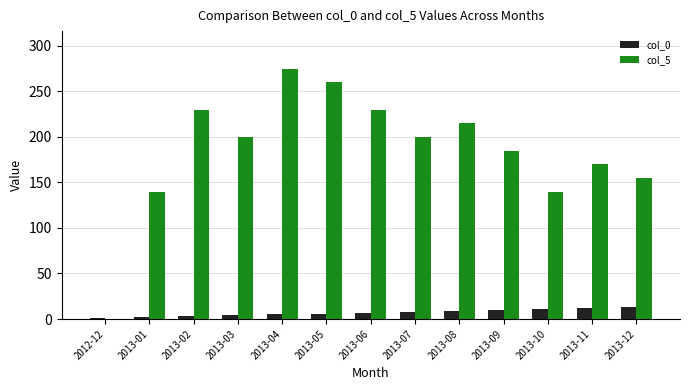

What is the average value of the col_0 series?

7